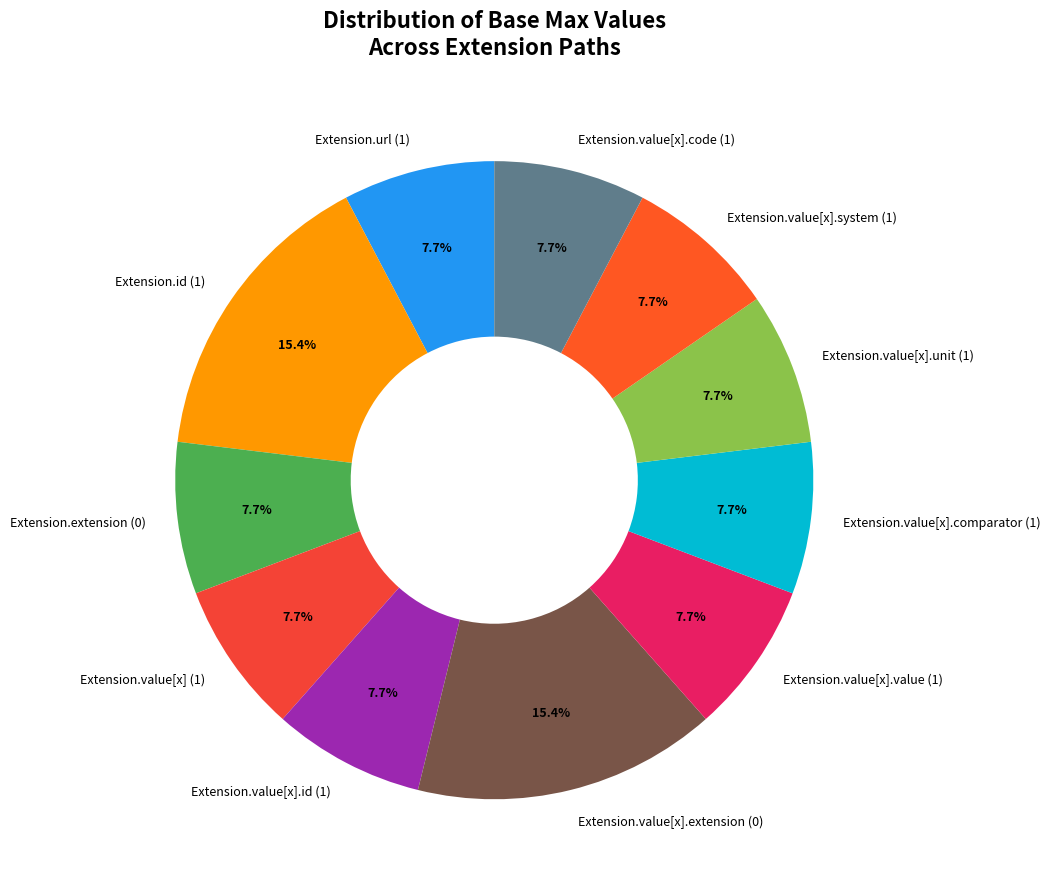

Does any single category account for the majority?

No